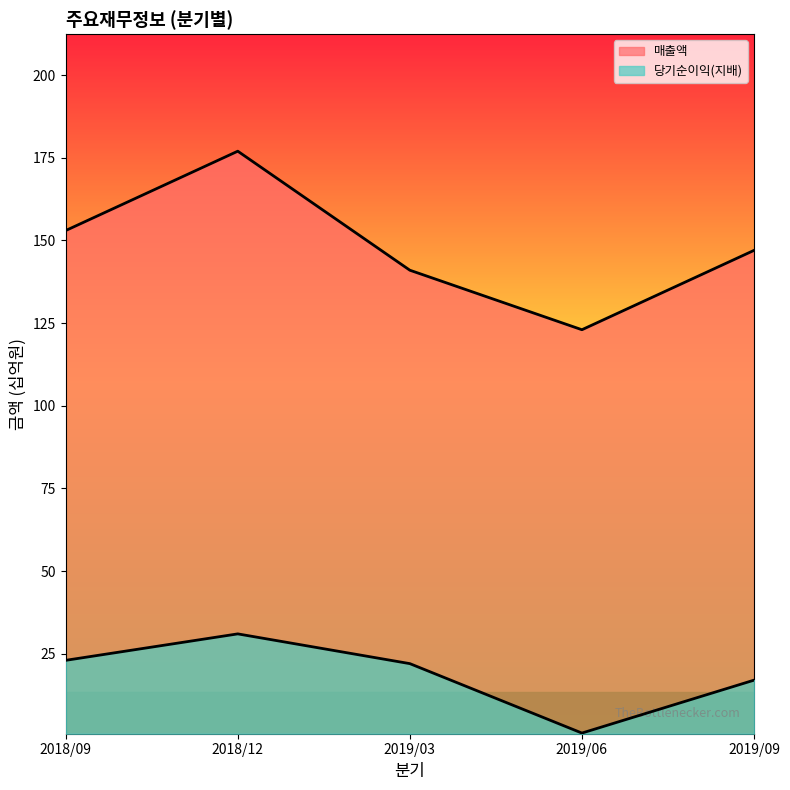

Does the chart display data point markers on the line(s)?

No